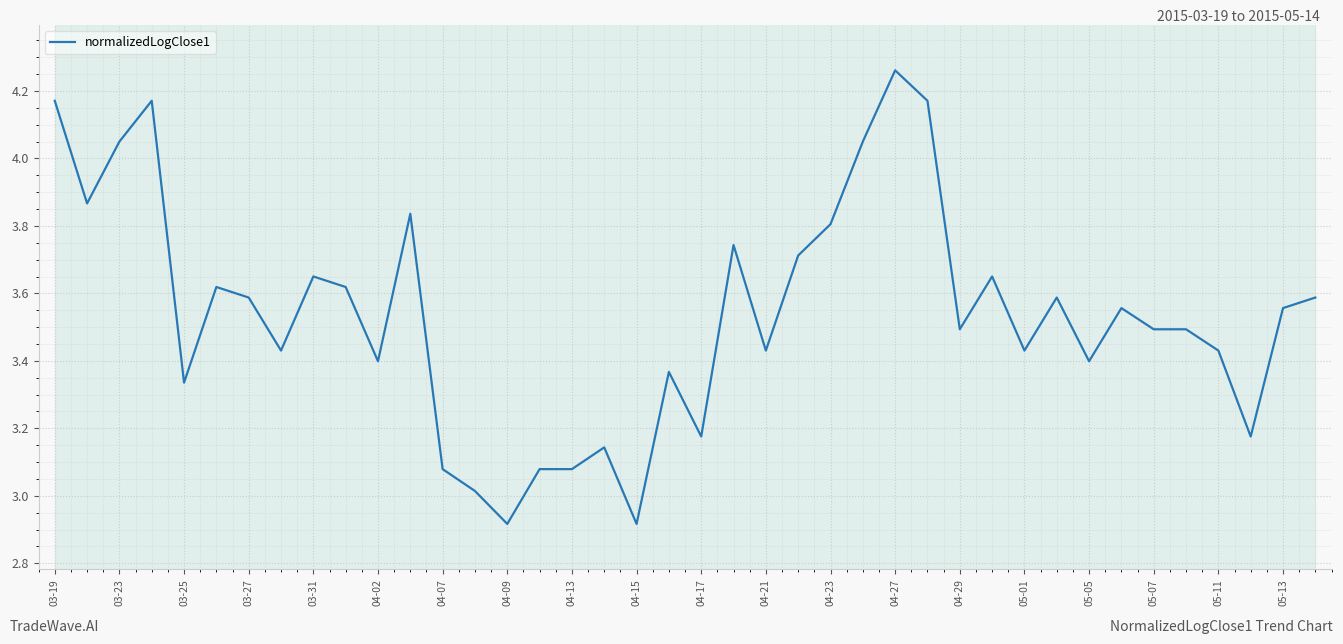

How many lines are shown in the chart?

1